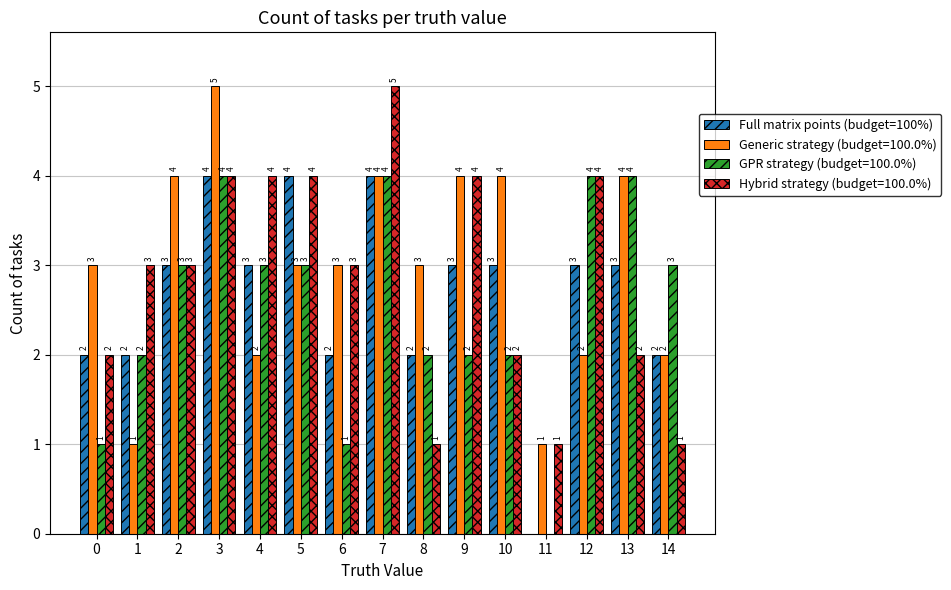

What is the sum of the GPR strategy (budget=100.0%) values at 12 and 9?

6